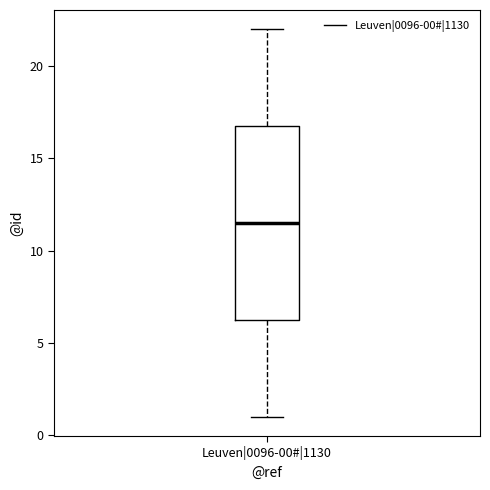

Read this box plot against the y-axis: the position of the median line, the range covered by the box, and the ends of both whiskers. The values are not printed on the chart, so give them approximately, as read against the axis.

median 11.5, box 6.5 to 17.0, whiskers 1.0 to 22.0